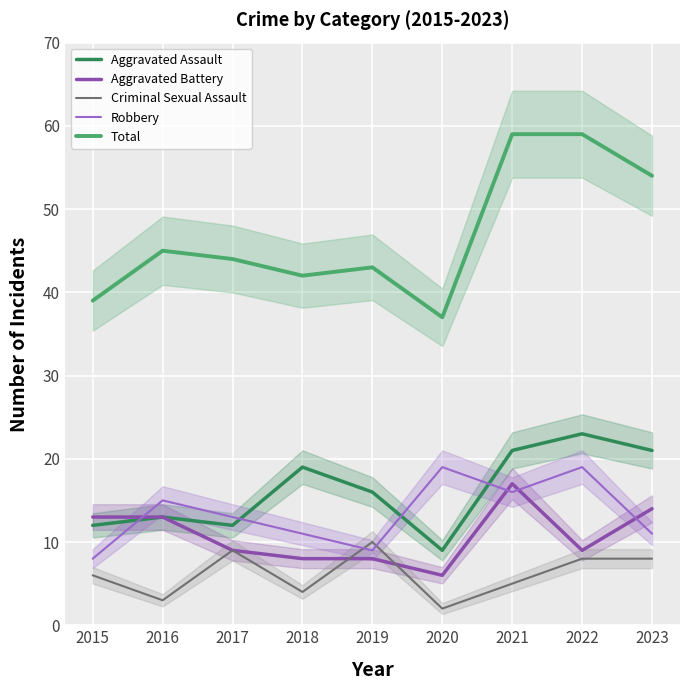

The value of Robbery at 2021 is 4. True or false?

False